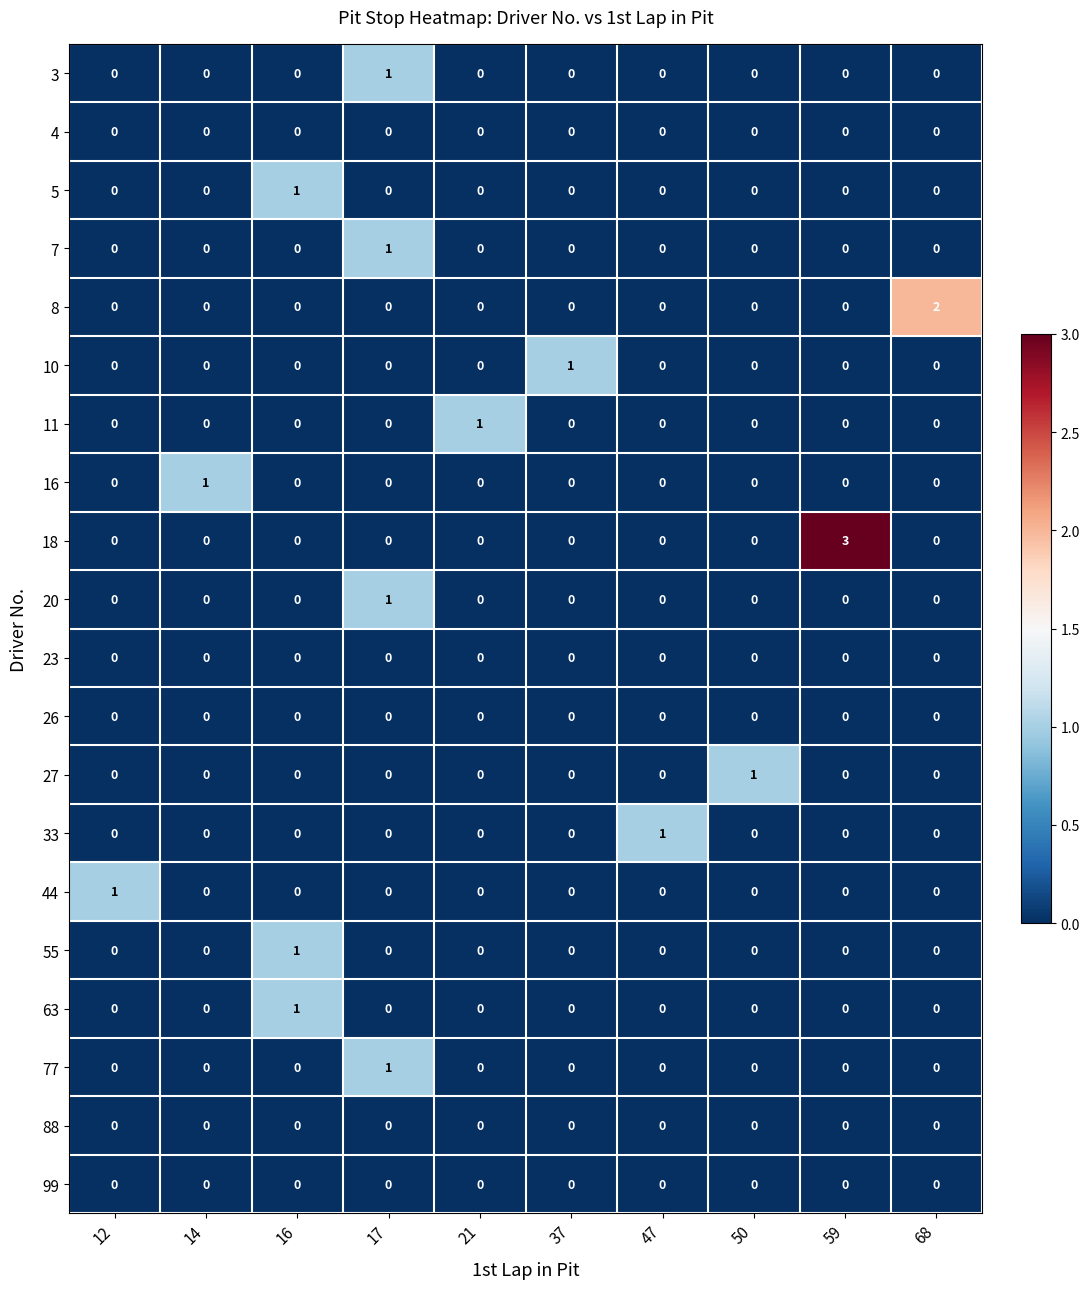

How many 20 values are between 0 and 1?

10